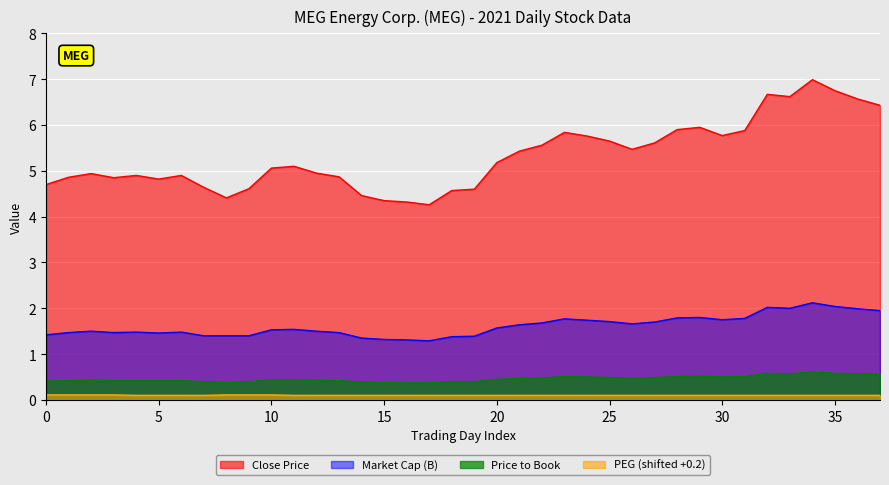

What is the average value of the PEG series?

0.1